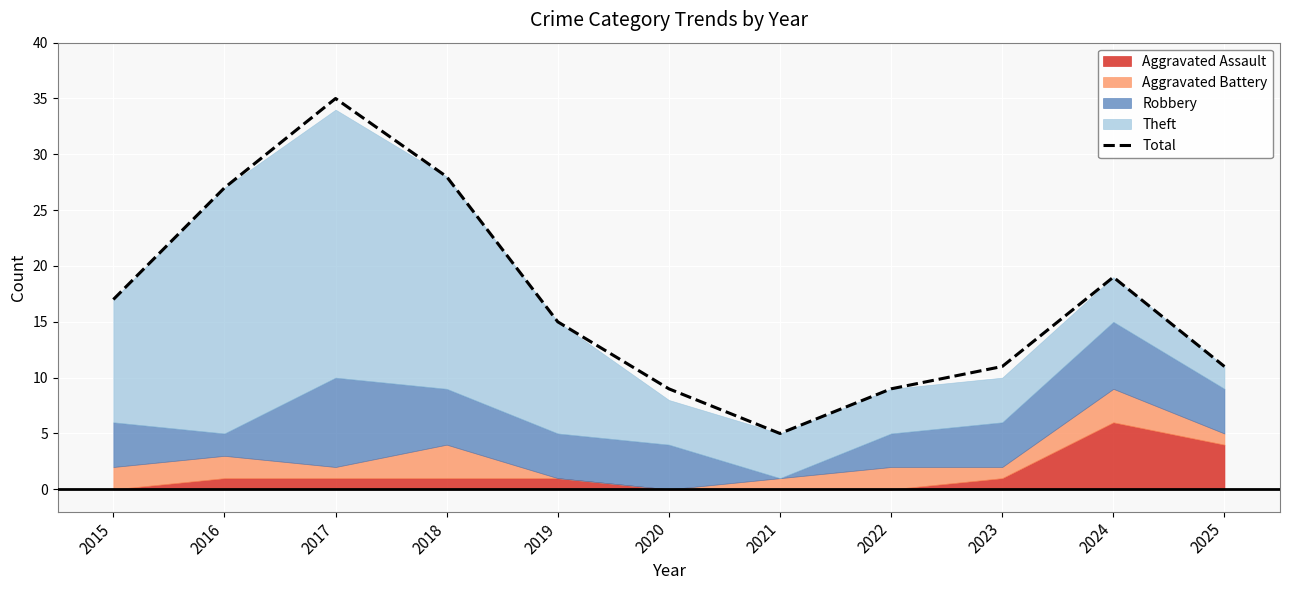

The value of Total at 2019 is 20. True or false?

False